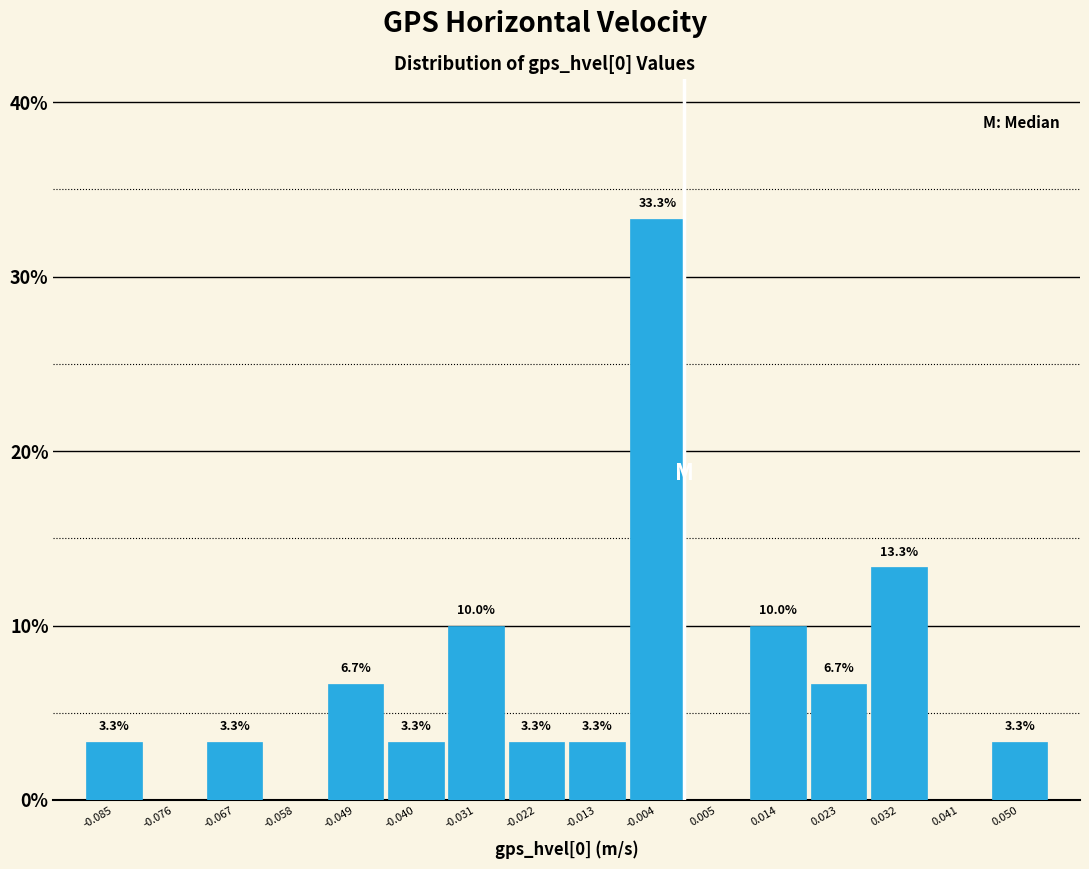

Over which range of the x-axis is the bar tallest?

-0.008 to 0.001